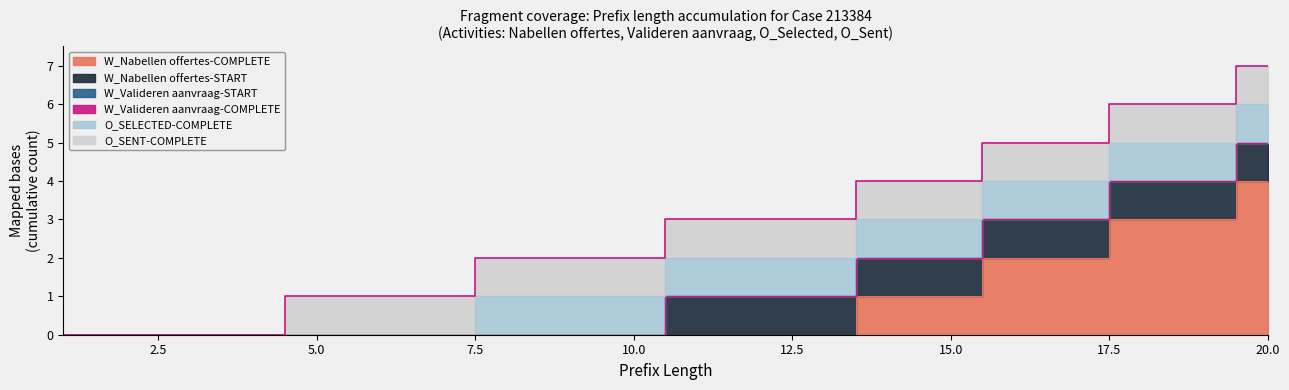

At 15, list the series in order from largest to smallest.

W_Nabellen offertes-COMPLETE, W_Nabellen offertes-START, O_SELECTED-COMPLETE, O_SENT-COMPLETE, W_Valideren aanvraag-START, W_Valideren aanvraag-COMPLETE